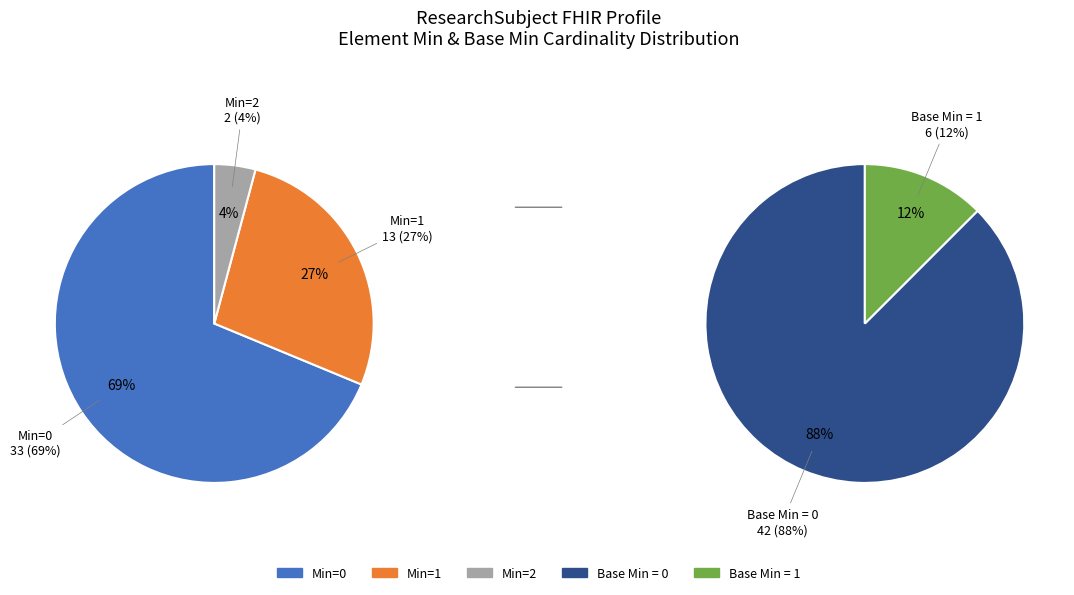

The 2 slice represents 18% of the pie. True or false?

False